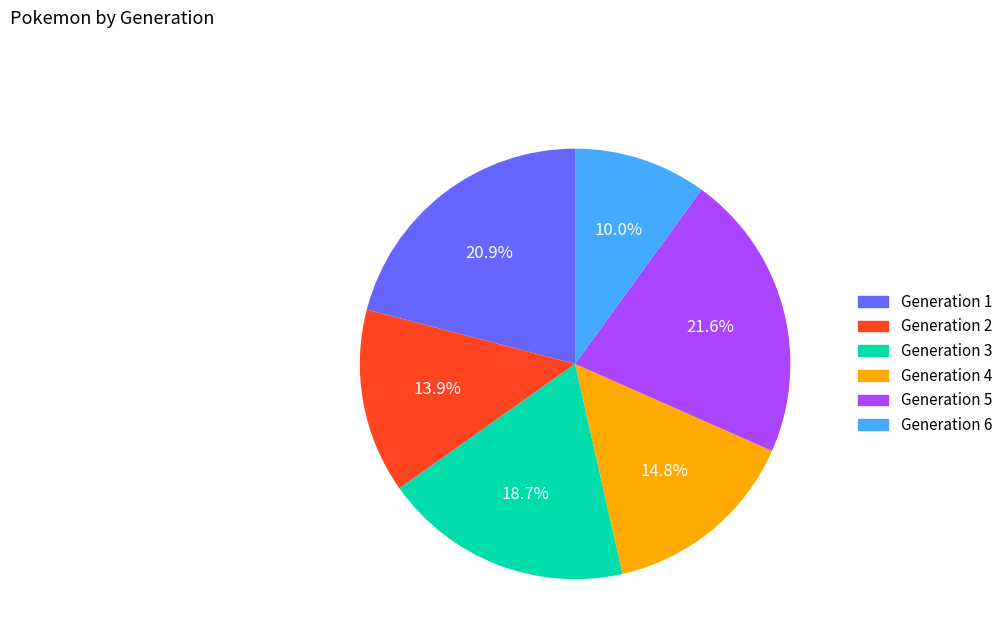

Do Generation 4 and Generation 5 together represent more than half of the pie?

No